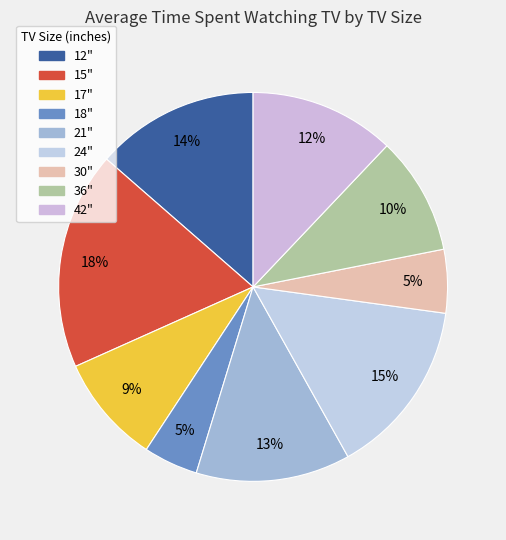

Does 30" represent more than half of the total?

No